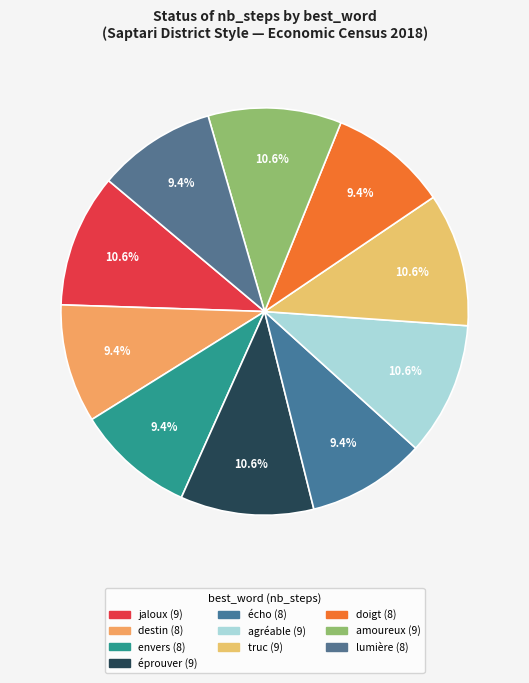

How much of the chart is everything except éprouver?

89.4%